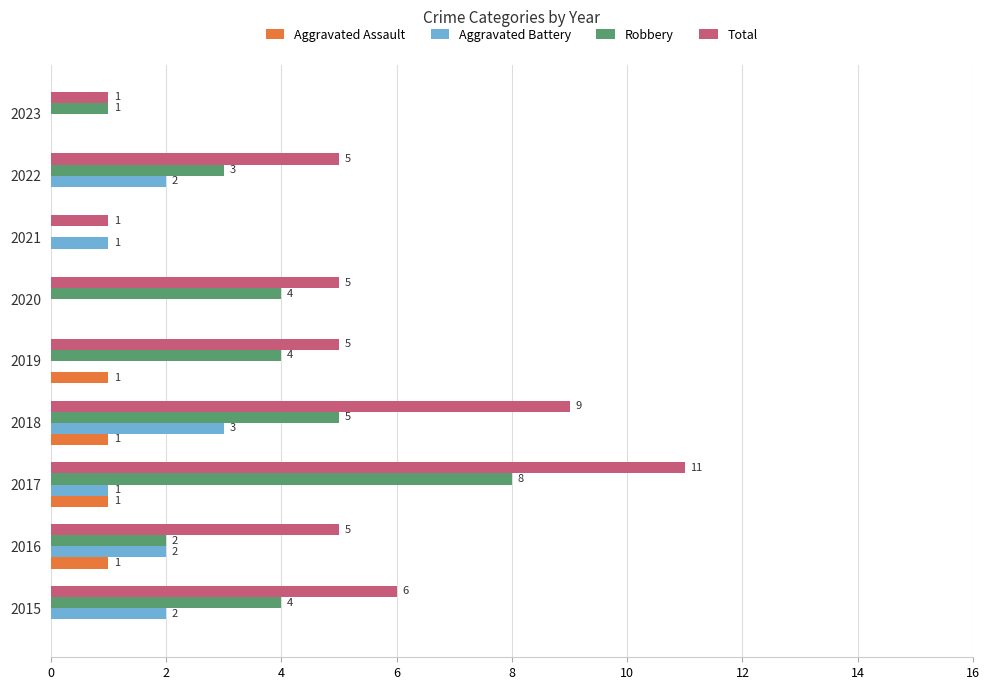

At which category is the sum across all series the highest?

2017